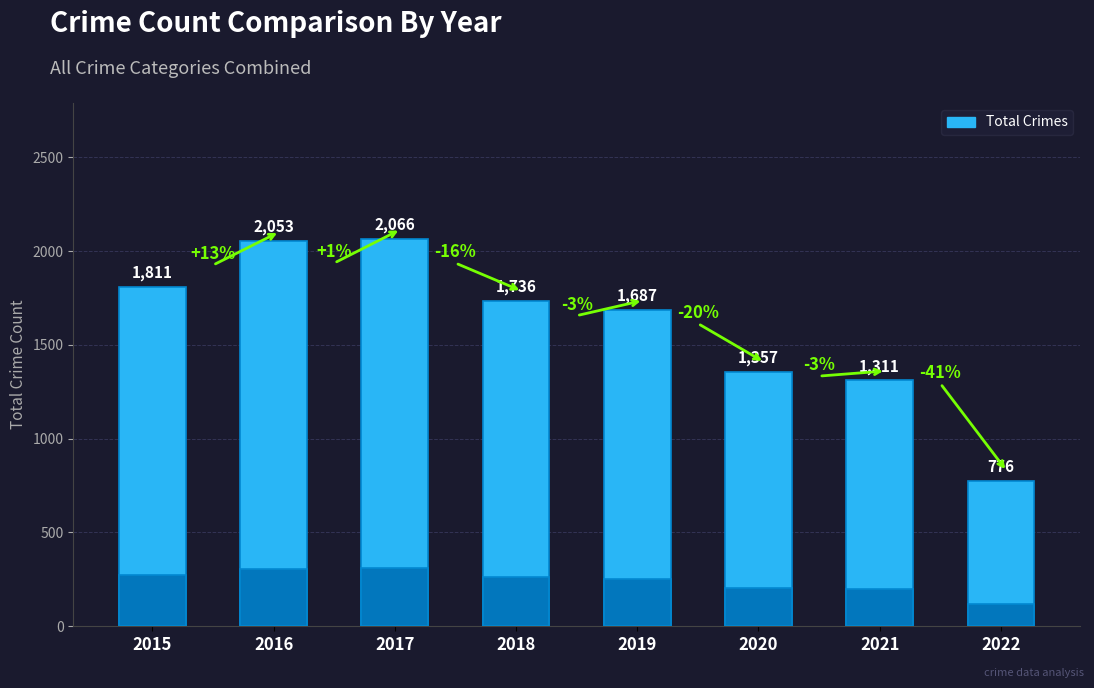

List the labels in order of value, smallest first.

2022, 2021, 2020, 2019, 2018, 2015, 2016, 2017